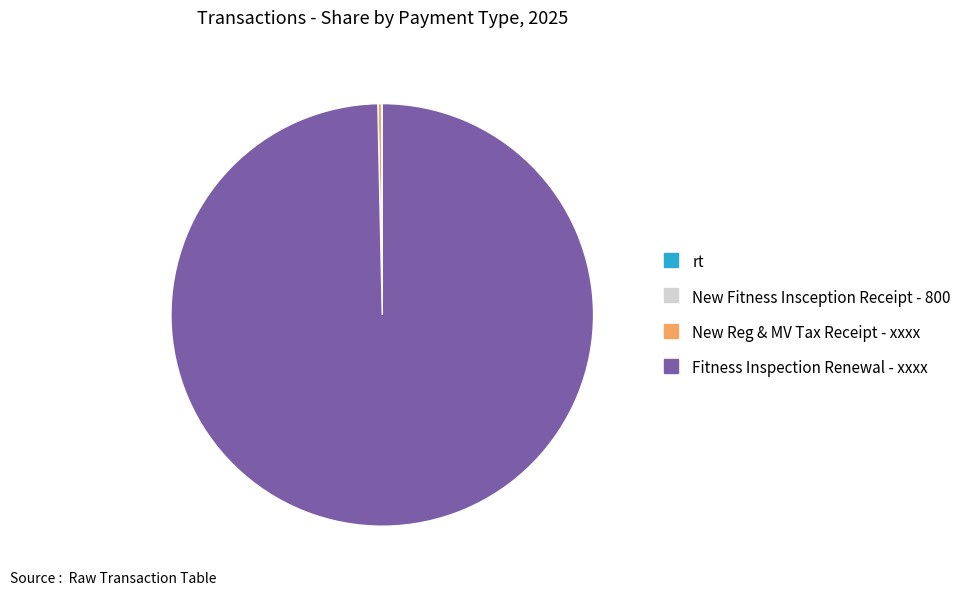

Is there any slice that represents more than half of the pie?

Yes